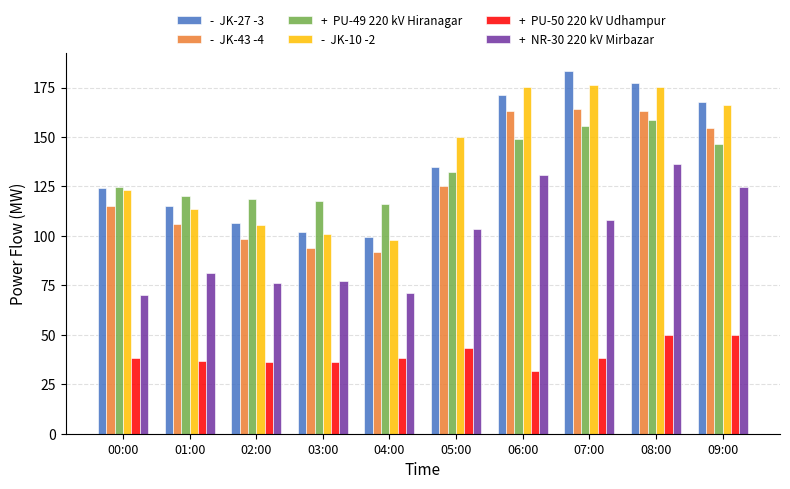

At which category is the sum across all series the highest?

08:00